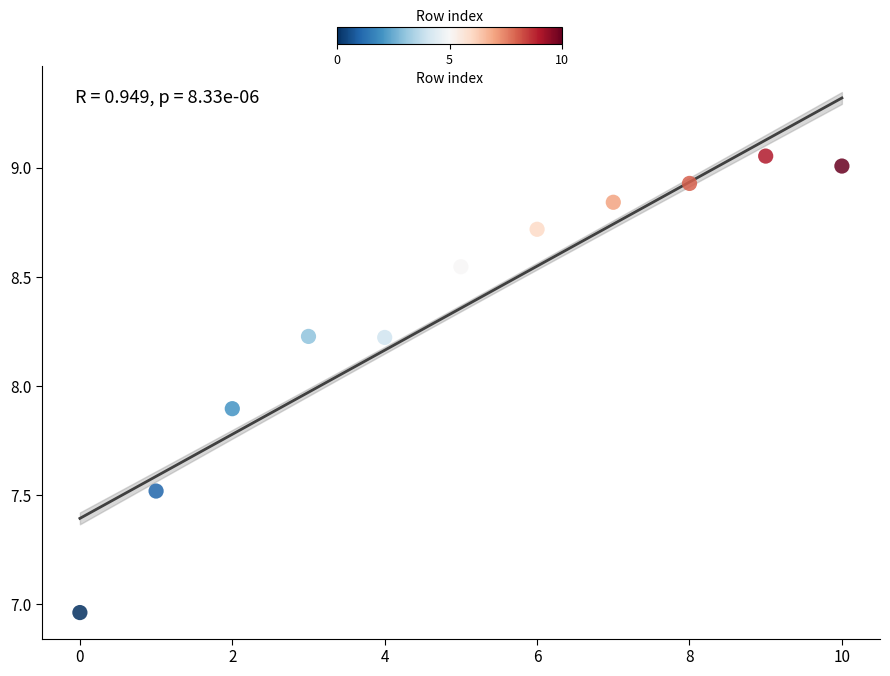

What is the range of Y values (max minus min)?

2.1